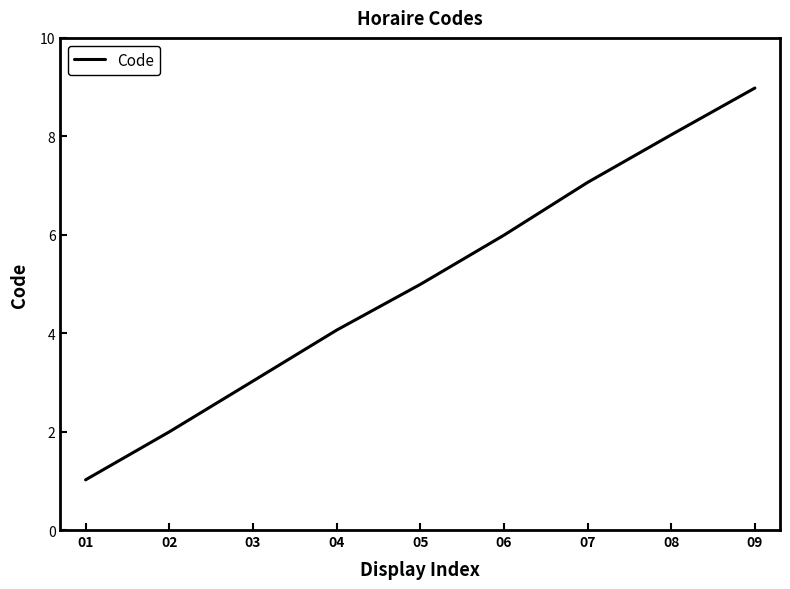

Read the value at 06.

6.0